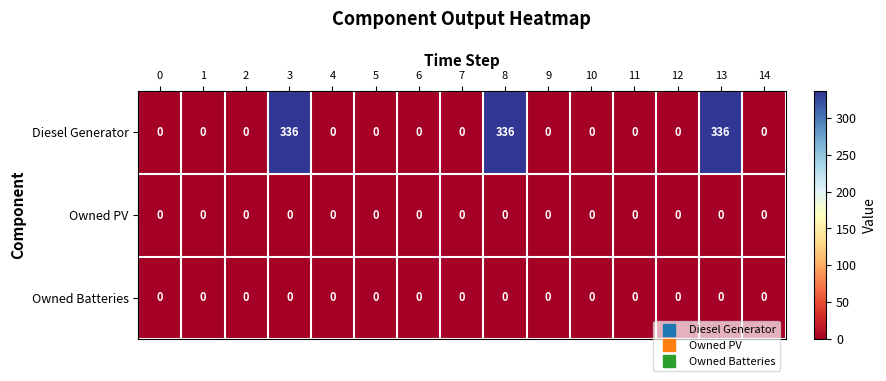

What is the total value across all series at 8?

336